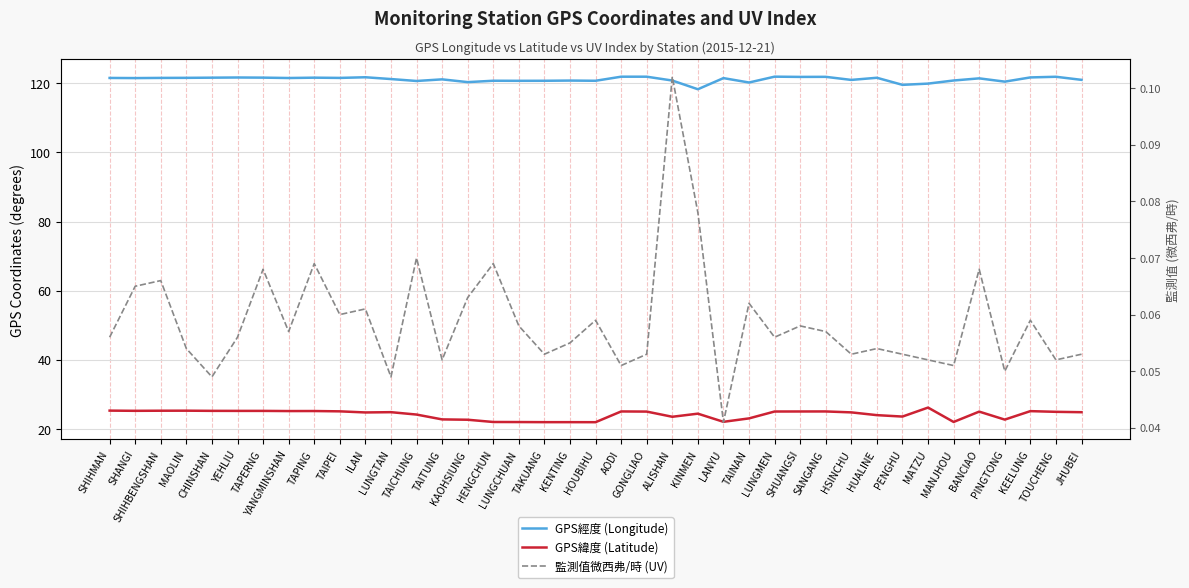

Which category has the lowest value in the 監測值微西弗/時 (UV) series?

LANYU